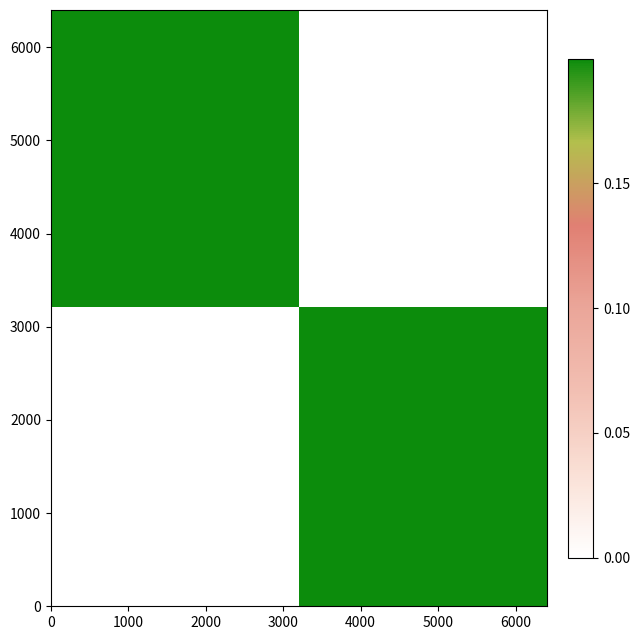

Count the number of categories in the chart.

2